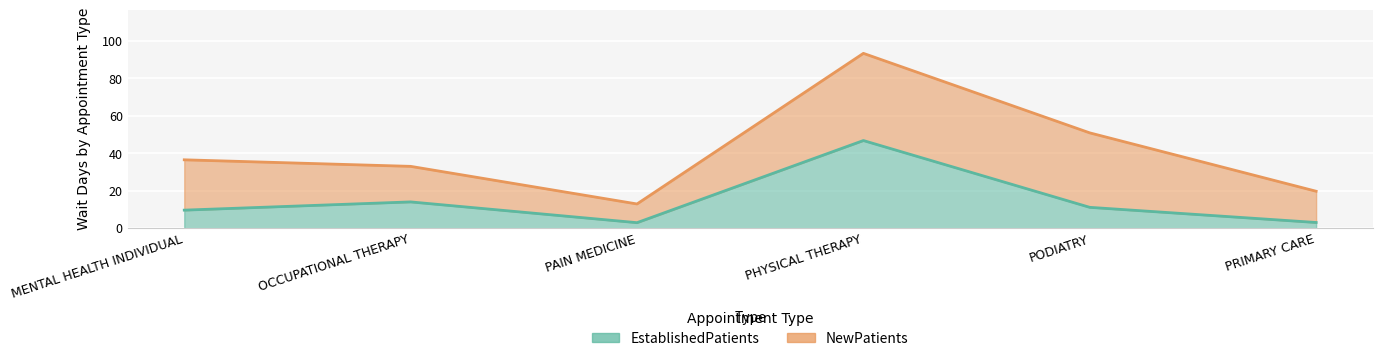

What is the difference between the values at MENTAL HEALTH INDIVIDUAL and PHYSICAL THERAPY?

37.2